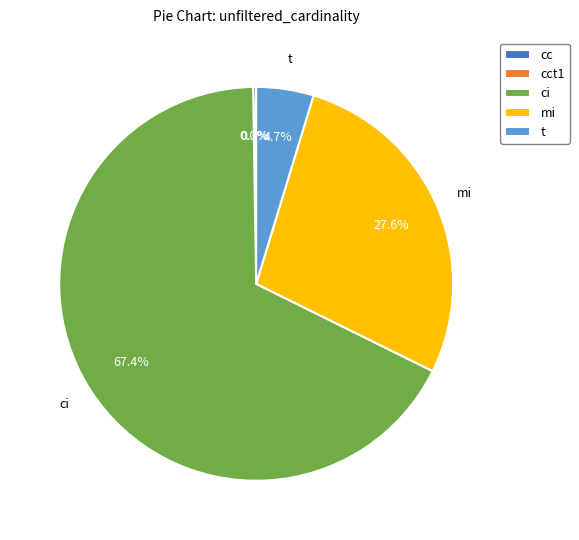

To the nearest percent, what is the difference between the largest and smallest slice percentages?

67%